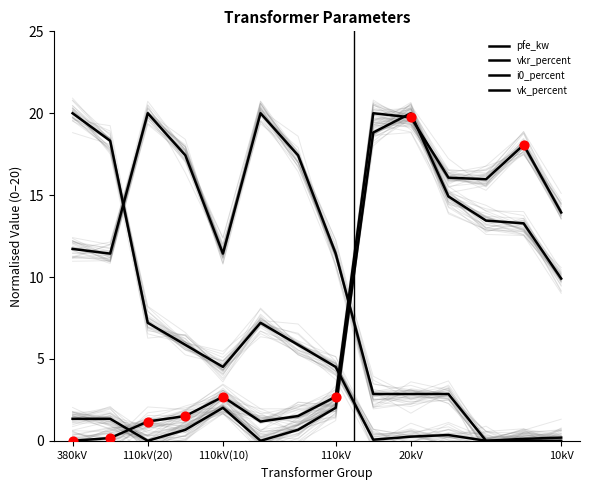

Which series has the largest Y range (max minus min)?

pfe_kw